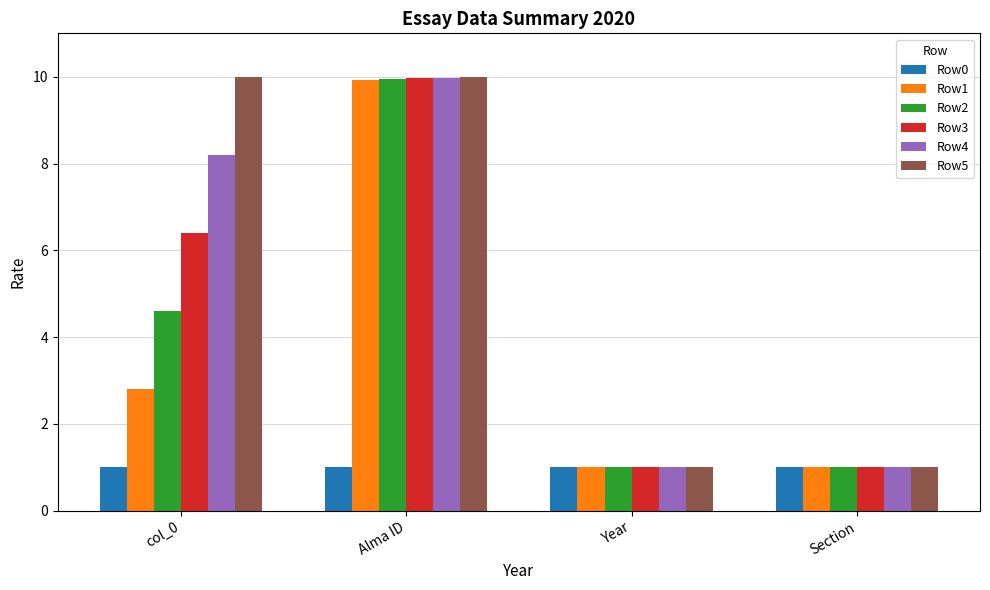

Reading left to right, list all the values displayed in this chart.

Row0: col_0=1.0	Alma ID=1.0	Year=1.0	Section=1.0
Row1: col_0=2.8	Alma ID=9.9	Year=1.0	Section=1.0
Row2: col_0=4.6	Alma ID=9.9	Year=1.0	Section=1.0
Row3: col_0=6.4	Alma ID=10.0	Year=1.0	Section=1.0
Row4: col_0=8.2	Alma ID=10.0	Year=1.0	Section=1.0
Row5: col_0=10.0	Alma ID=10.0	Year=1.0	Section=1.0